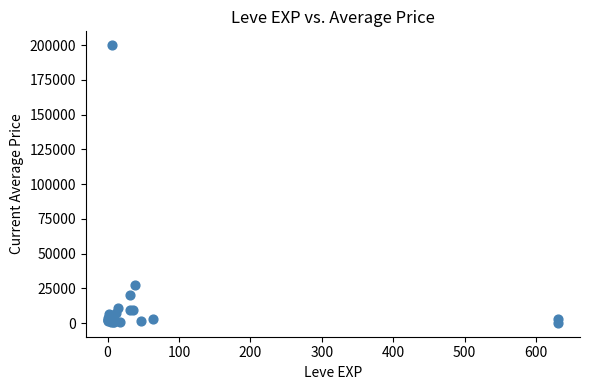

What Y value in the scatter plot is closest to 100075?

27500.0